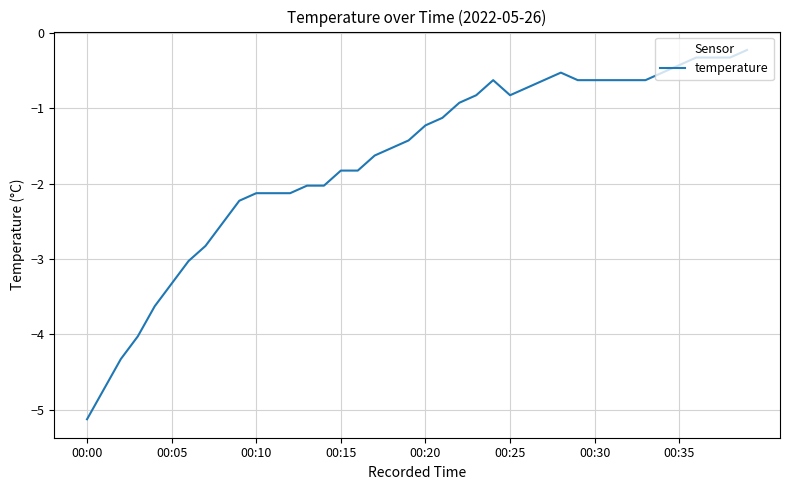

What is the difference between the maximum and minimum values?

4.9